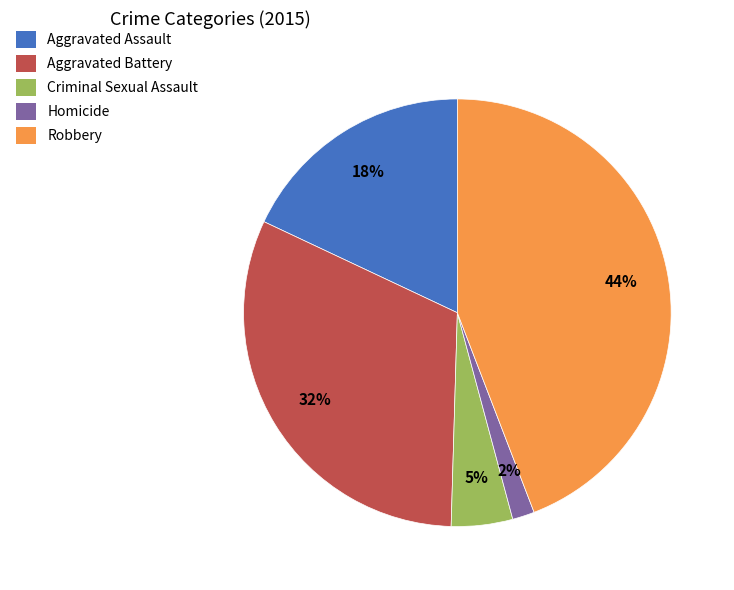

To the nearest percent, what is the difference between the largest and smallest slice percentages?

42%